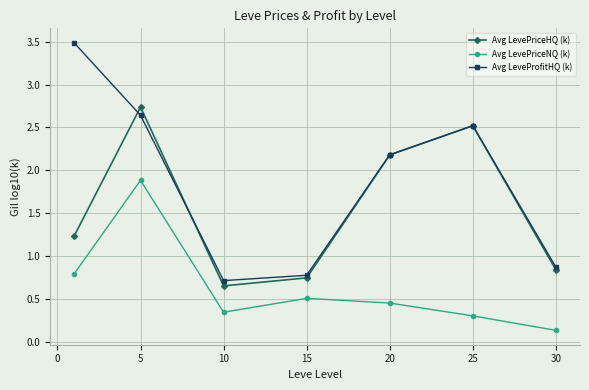

How many data points in Avg LevePriceHQ (k) are less than 1?

3